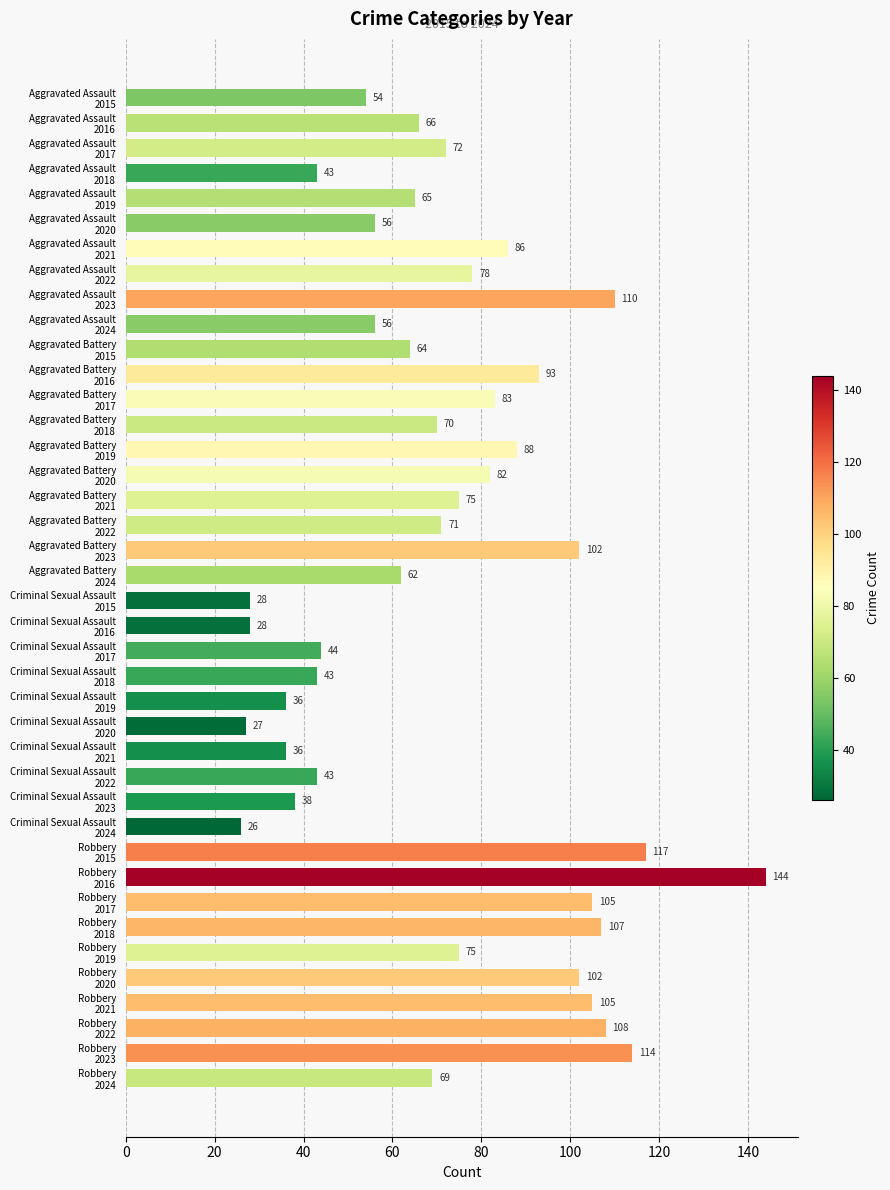

What is the average value?

72